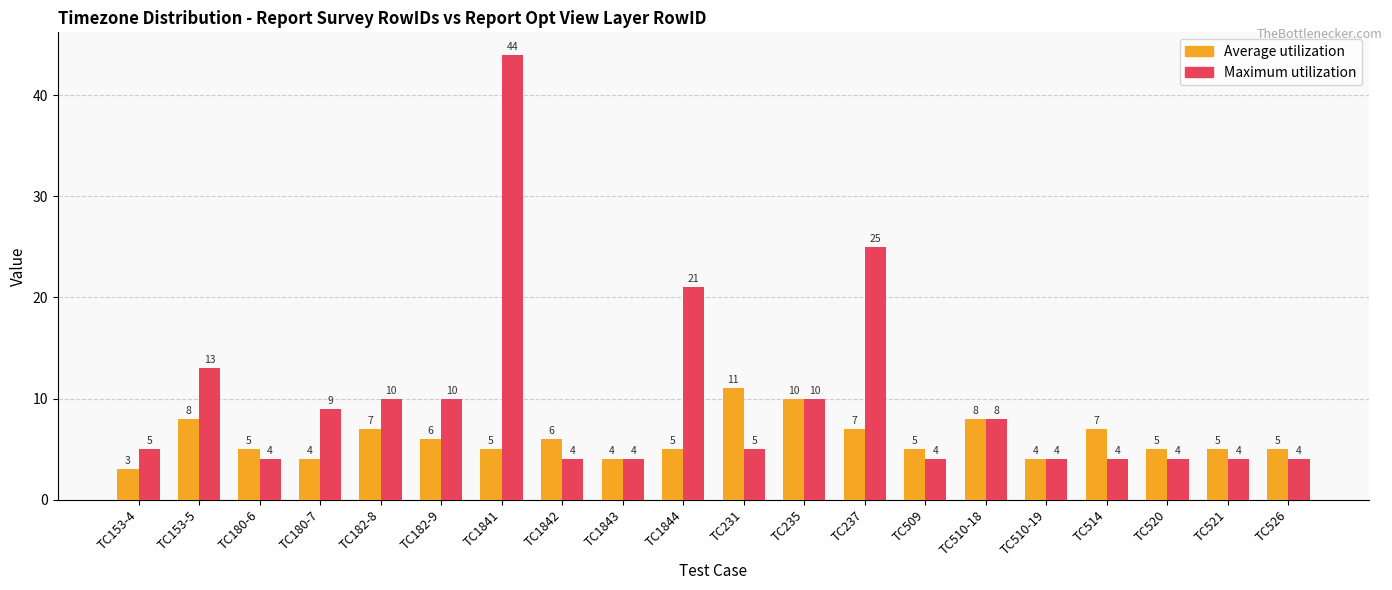

Which category has the lowest value in the Average utilization series?

TC153-4